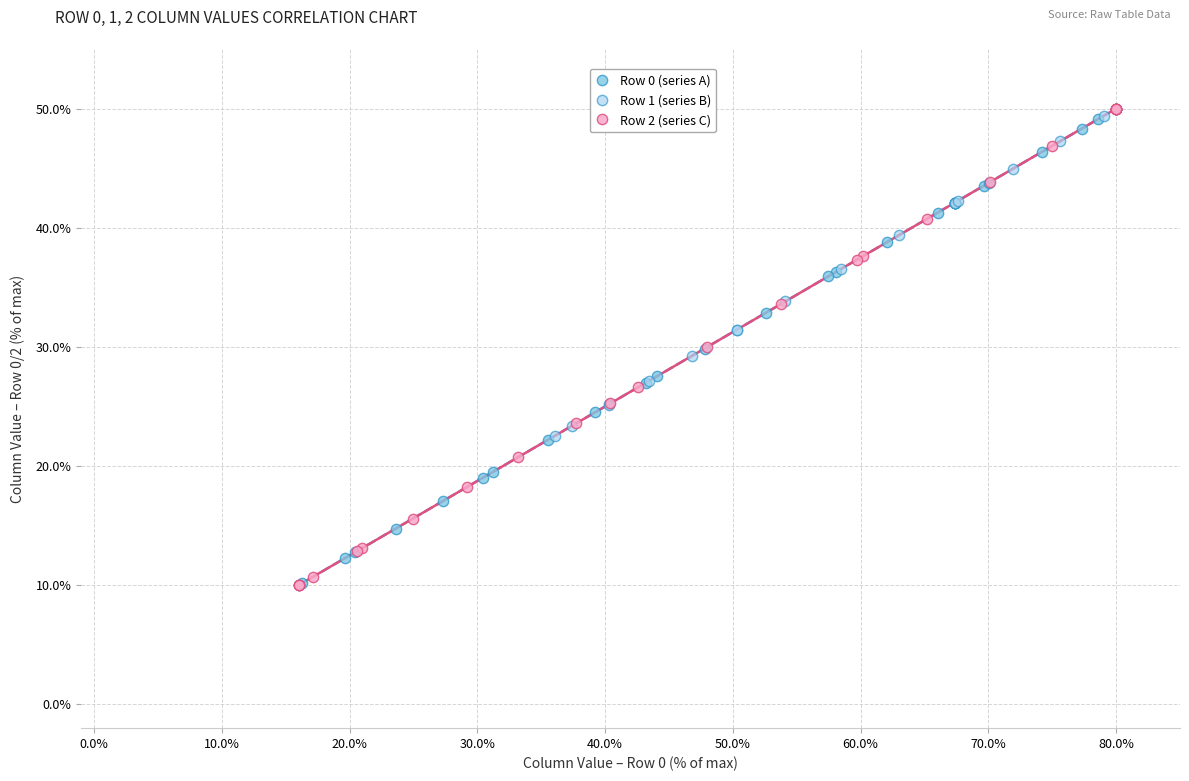

Which series has the widest spread of Y values?

Row 2 (series C)